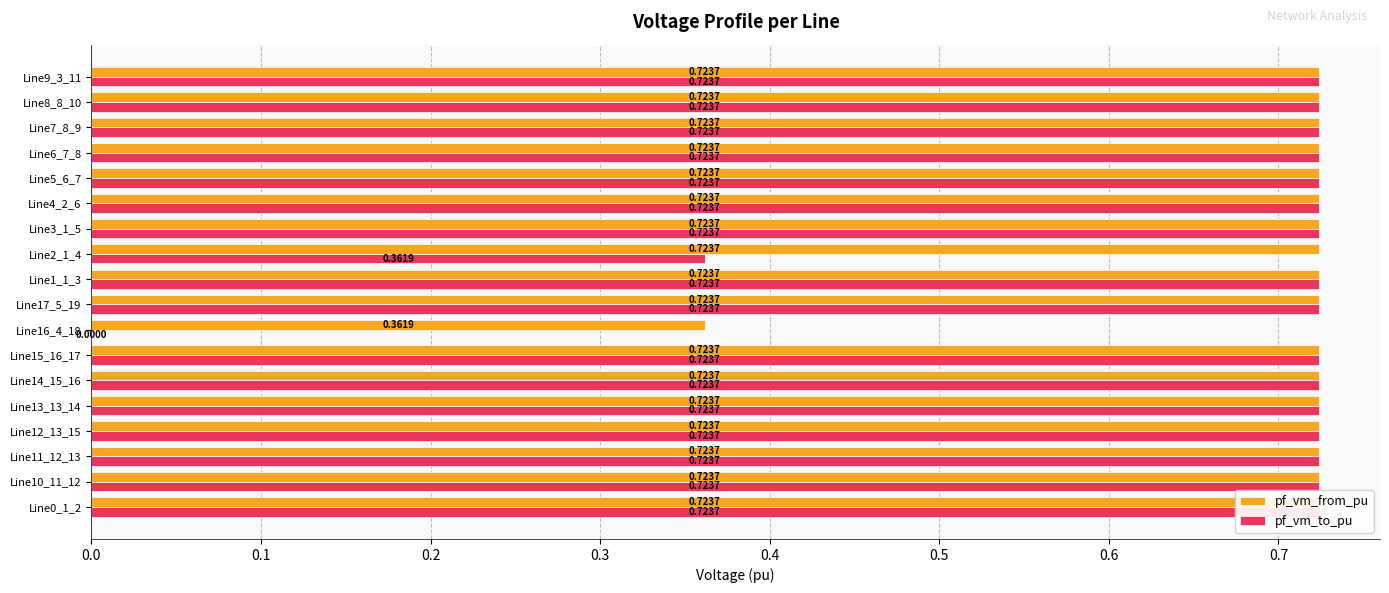

What is the sum of all pf_vm_to_pu values?

11.9